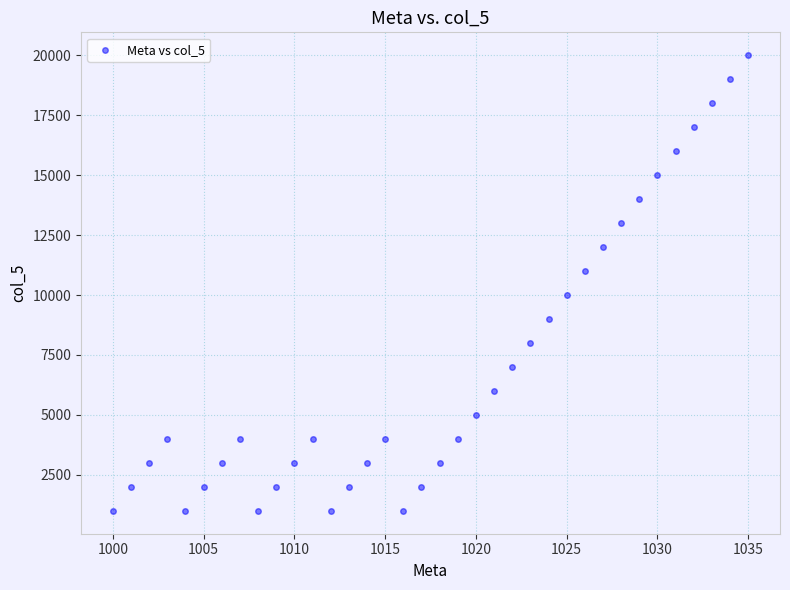

What is the range of X values (max minus min)?

35